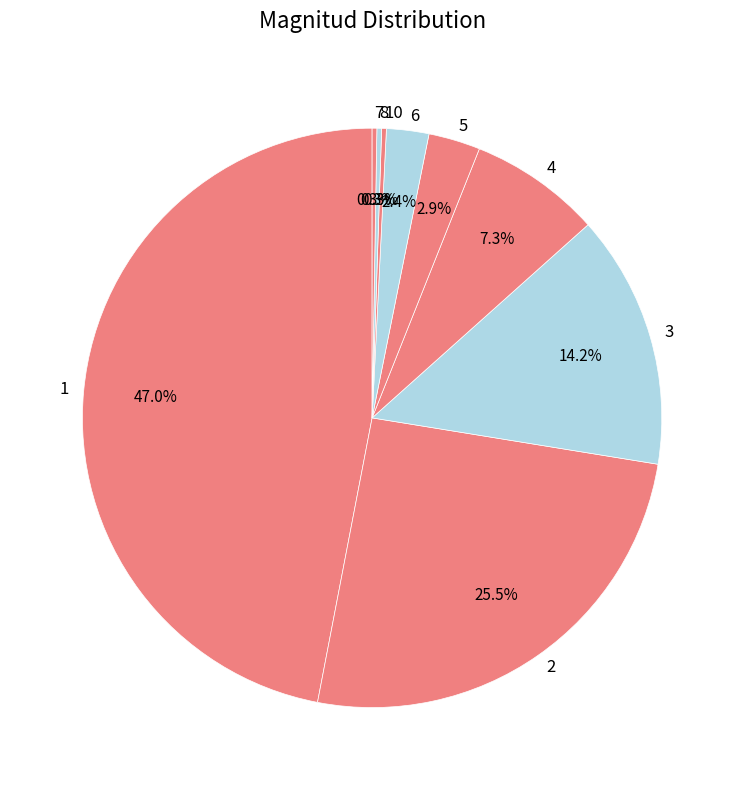

To the nearest percent, what is the average slice percentage?

11%